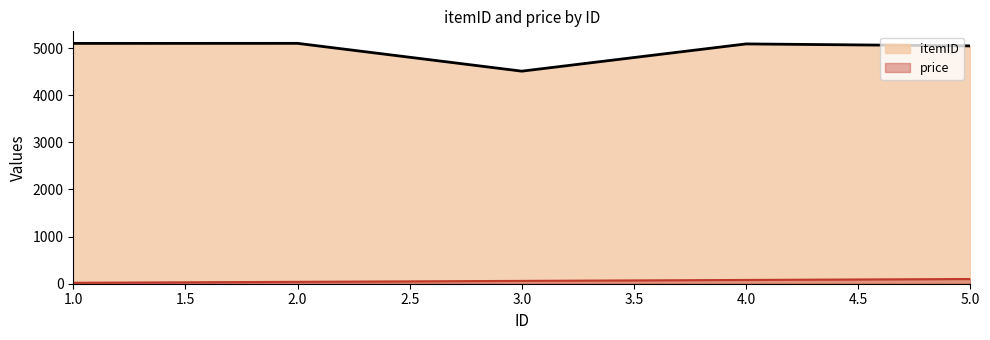

What is the lowest value of the price series?

20